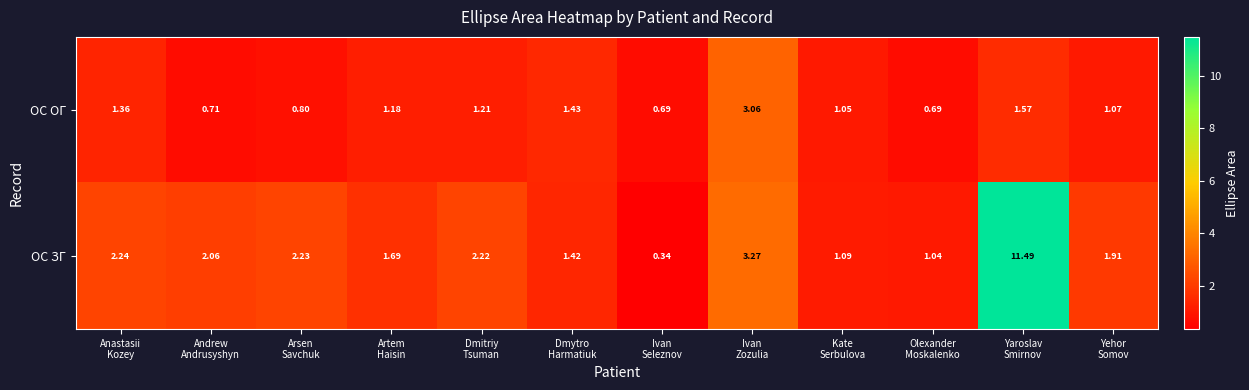

Which series has the largest total across all categories?

ОС ЗГ